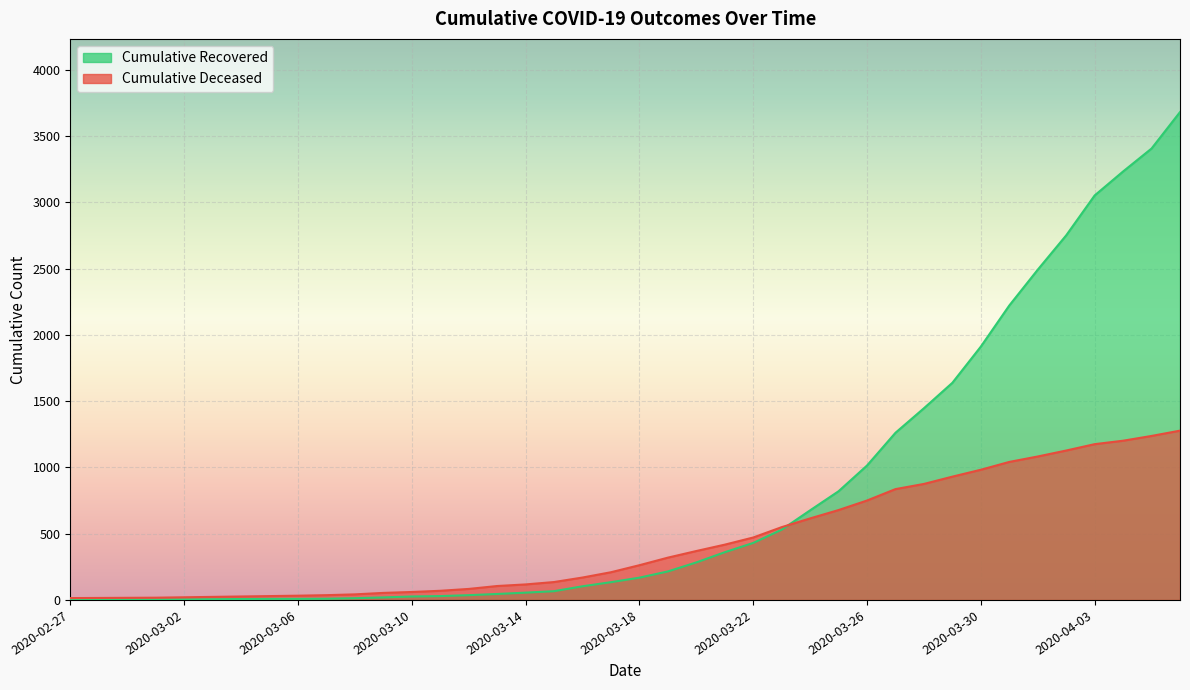

Count the number of categories in the chart.

40